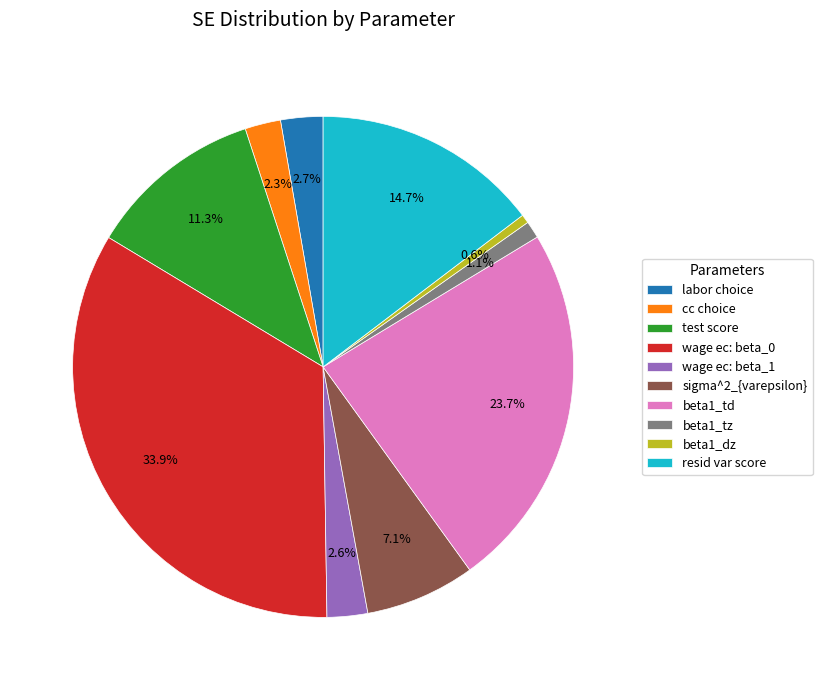

To the nearest percent, what is the average slice percentage?

10%